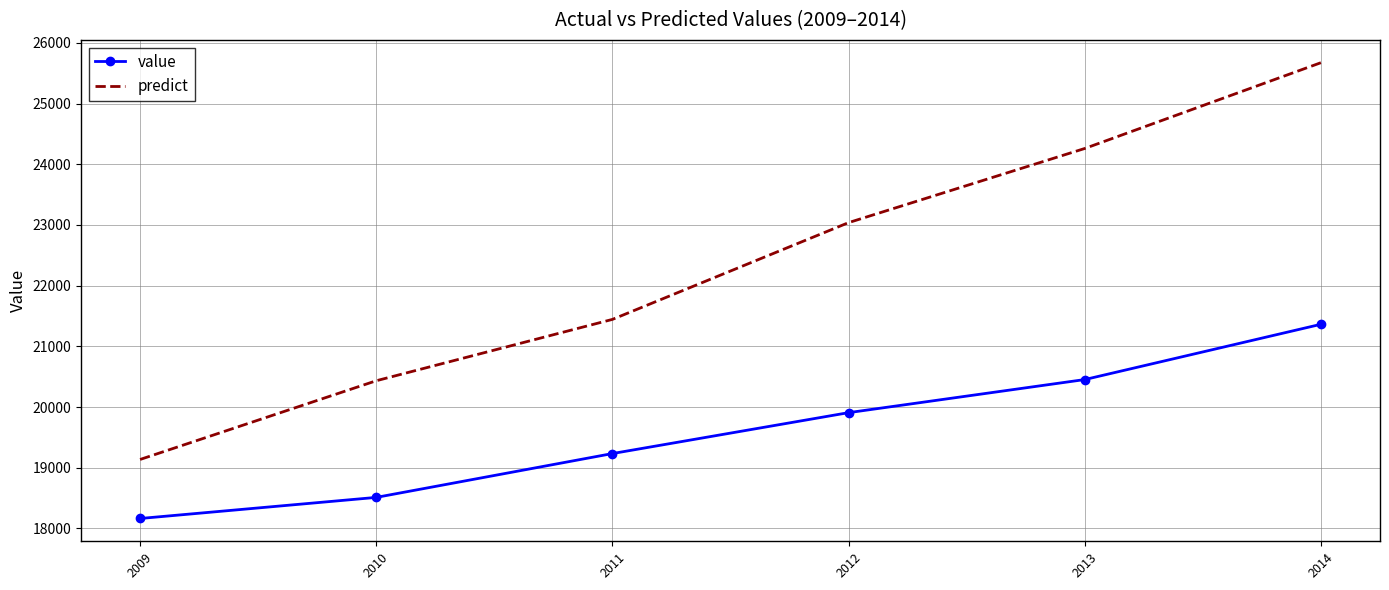

How many distinct data groups are displayed?

2